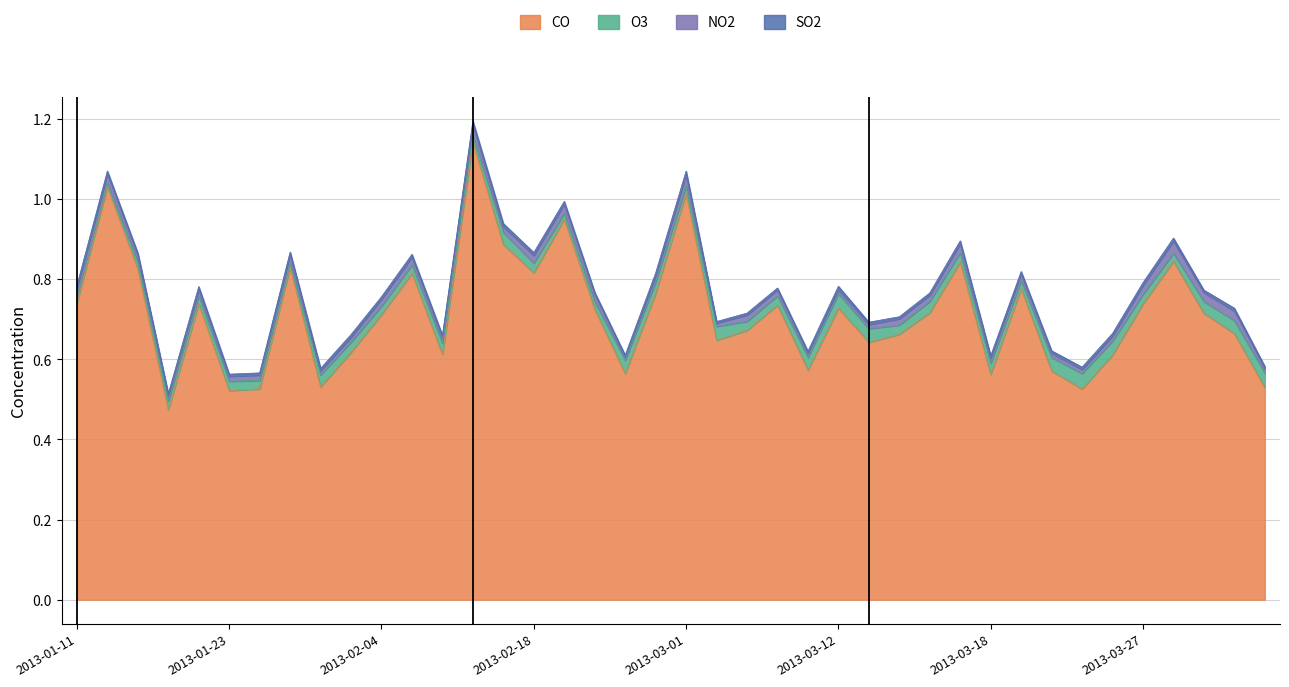

At which category does SO2 reach its first local valley?

2013-01-18